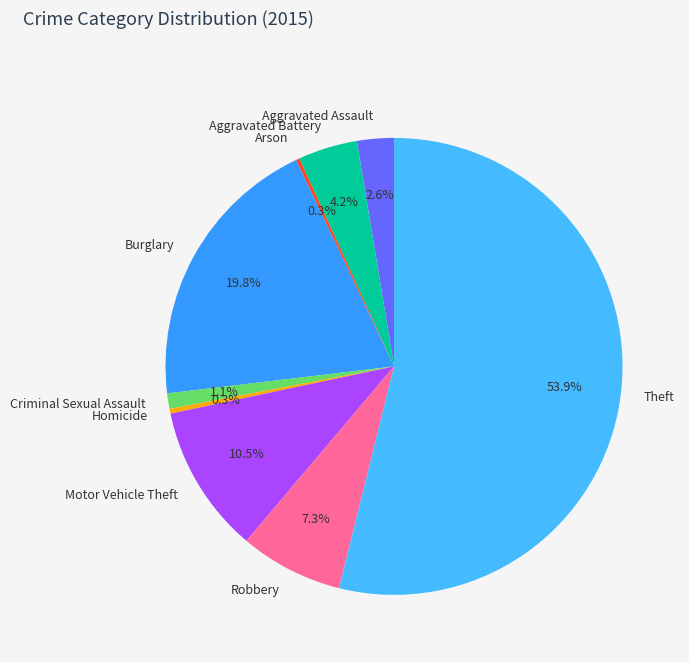

What percentage is the Aggravated Battery slice, to the nearest percent?

4%